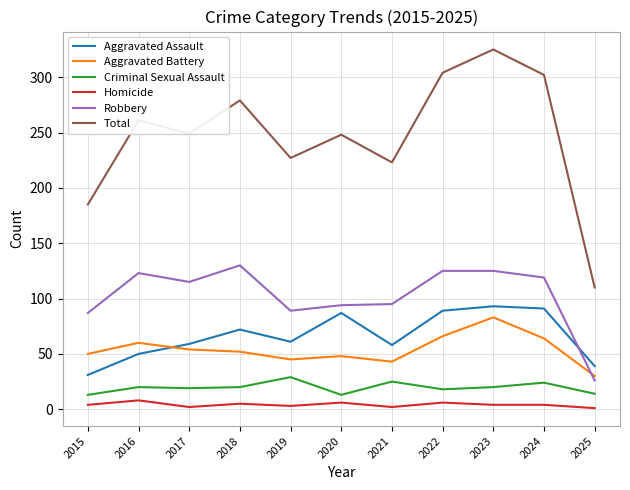

What is the highest value of the Homicide series?

8